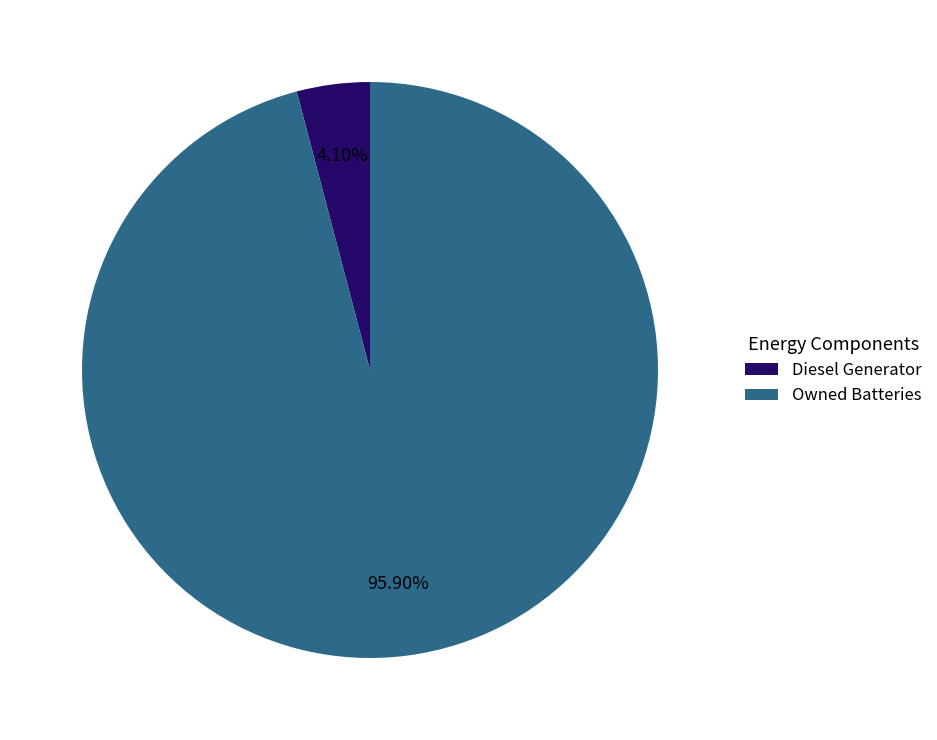

True or false: Owned Batteries accounts for 96% of the total.

True